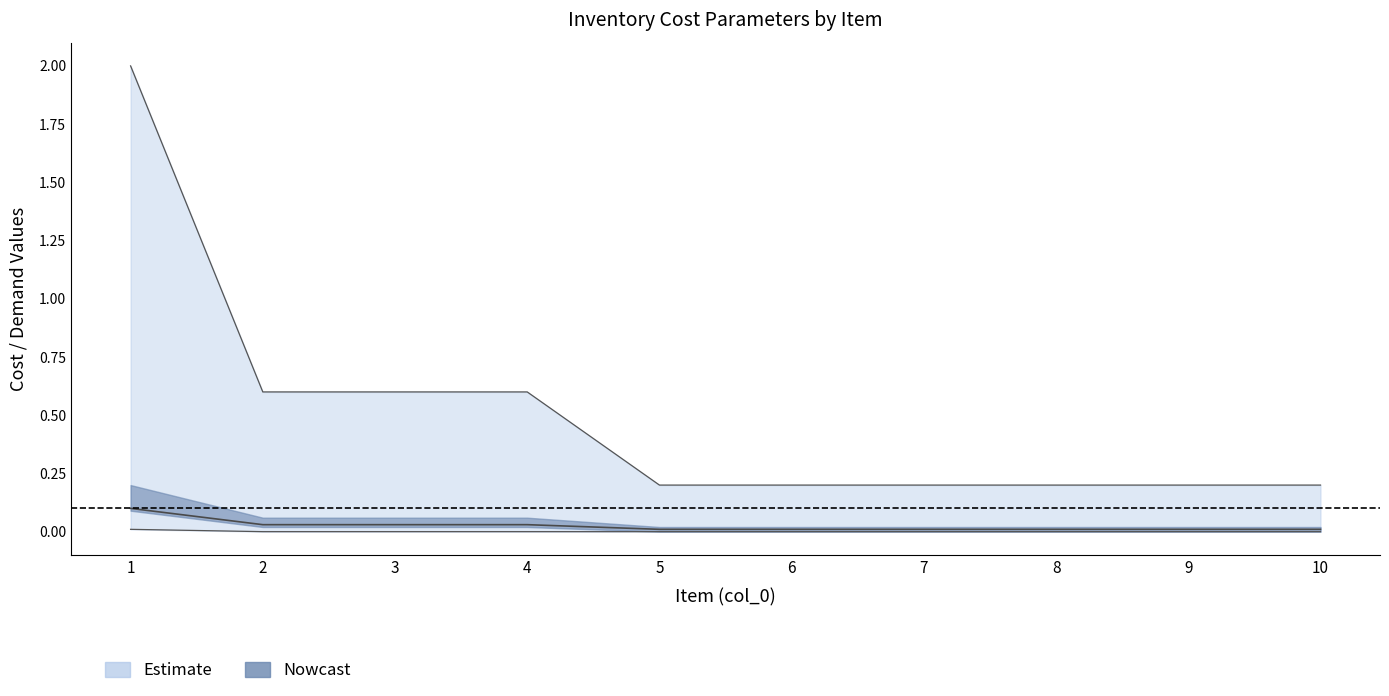

Is it true that AverageDemand equals 0.0 at 1?

True